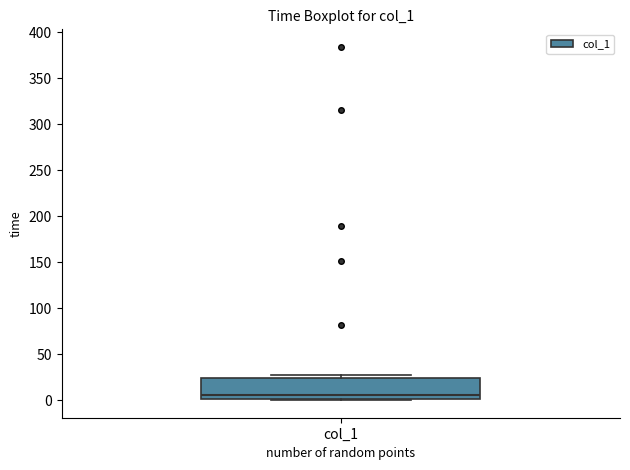

Read this box plot against the y-axis: the position of the median line, the range covered by the box, and the ends of both whiskers. The values are not printed on the chart, so give them approximately, as read against the axis.

median 5, box 0 to 25, whiskers 0 to 25 (just above the box's upper edge)